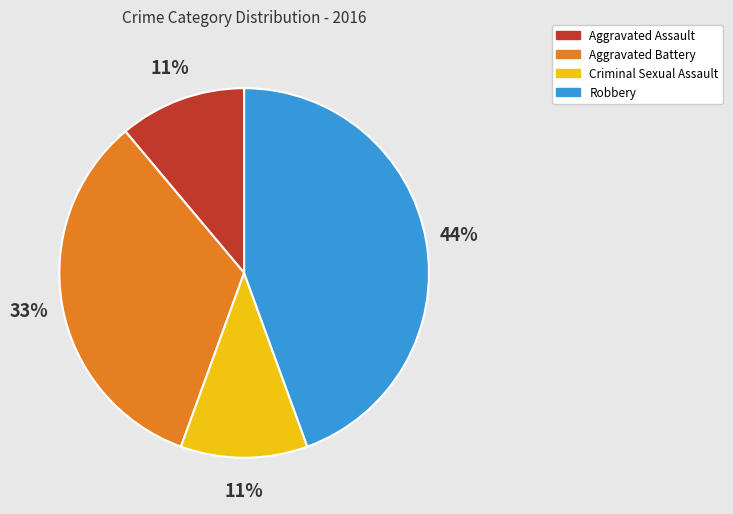

To the nearest percent, what portion does Aggravated Assault represent?

11%